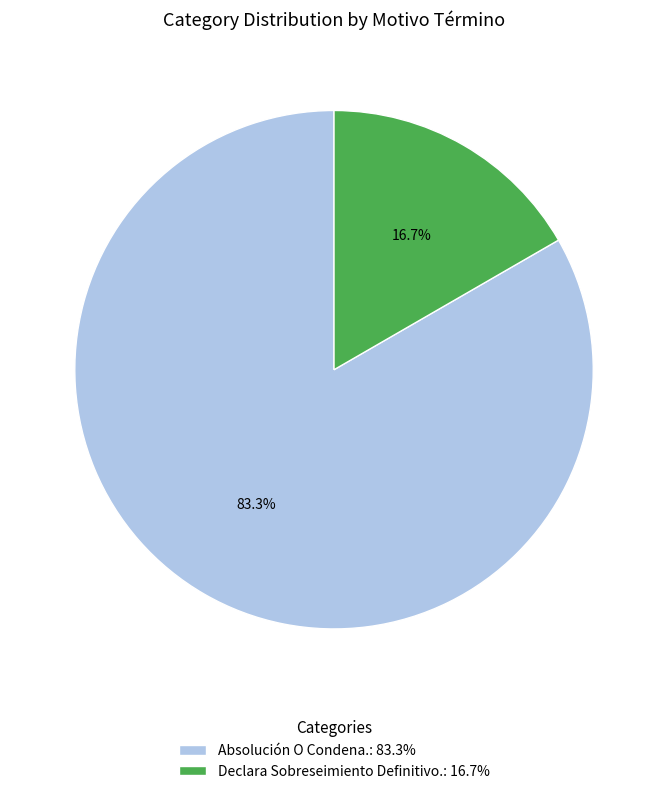

To the nearest percent, what portion does Absolución O Condena. represent?

83%